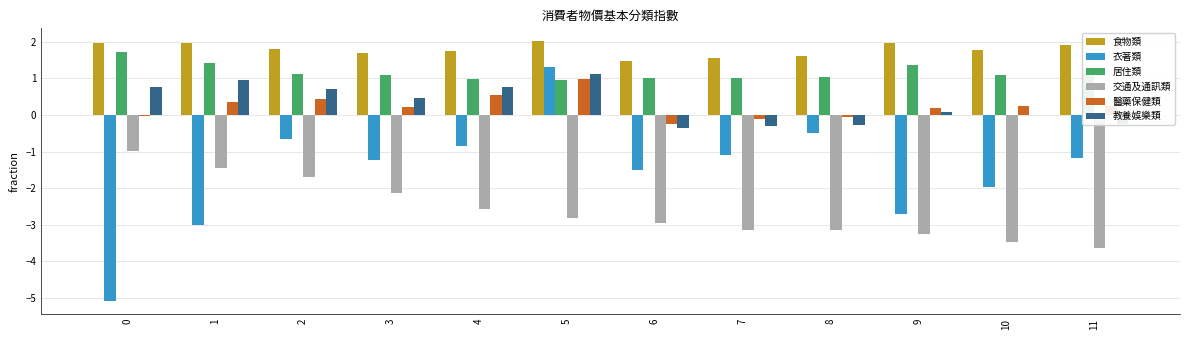

At which label does 衣著類 first exceed -1?

2